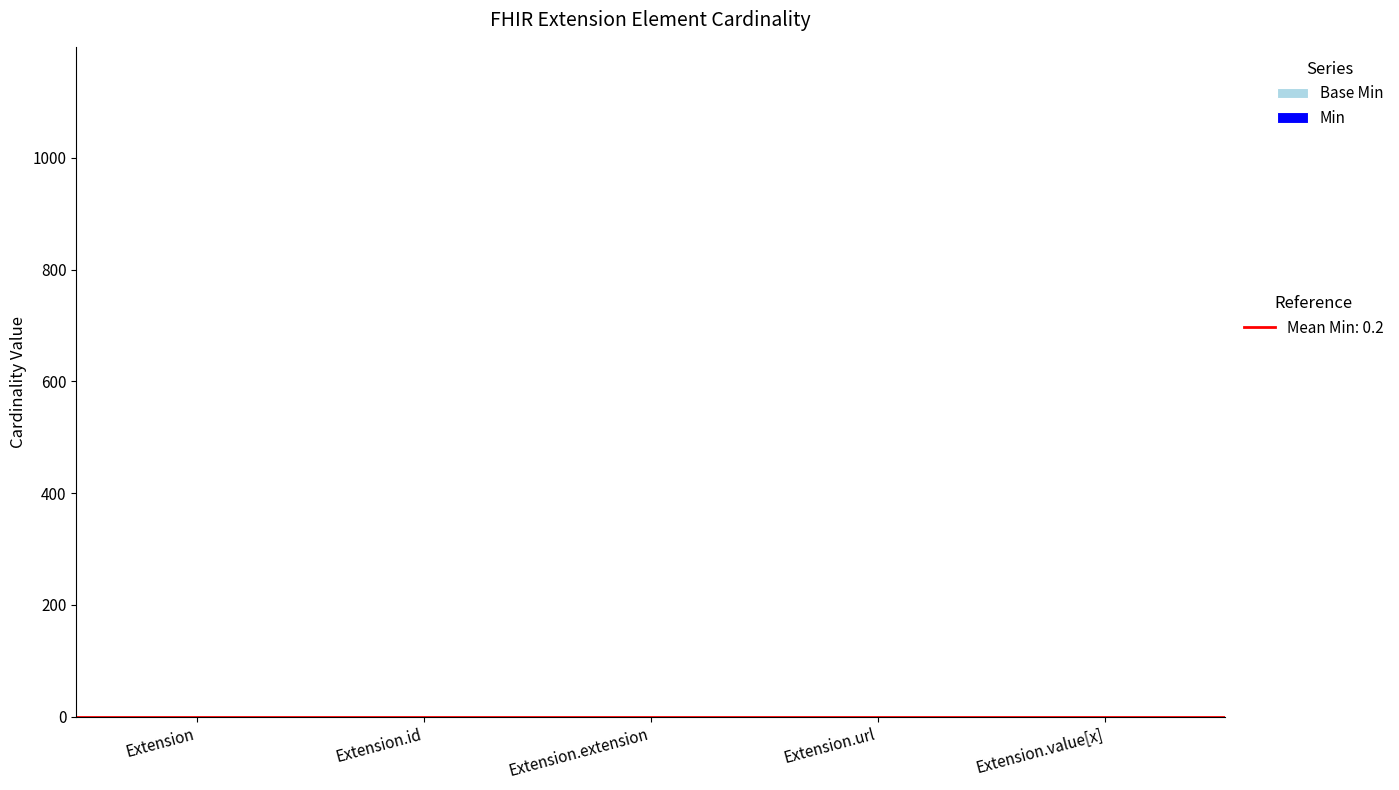

Which has a higher value, Extension.id or Extension?

Extension.id